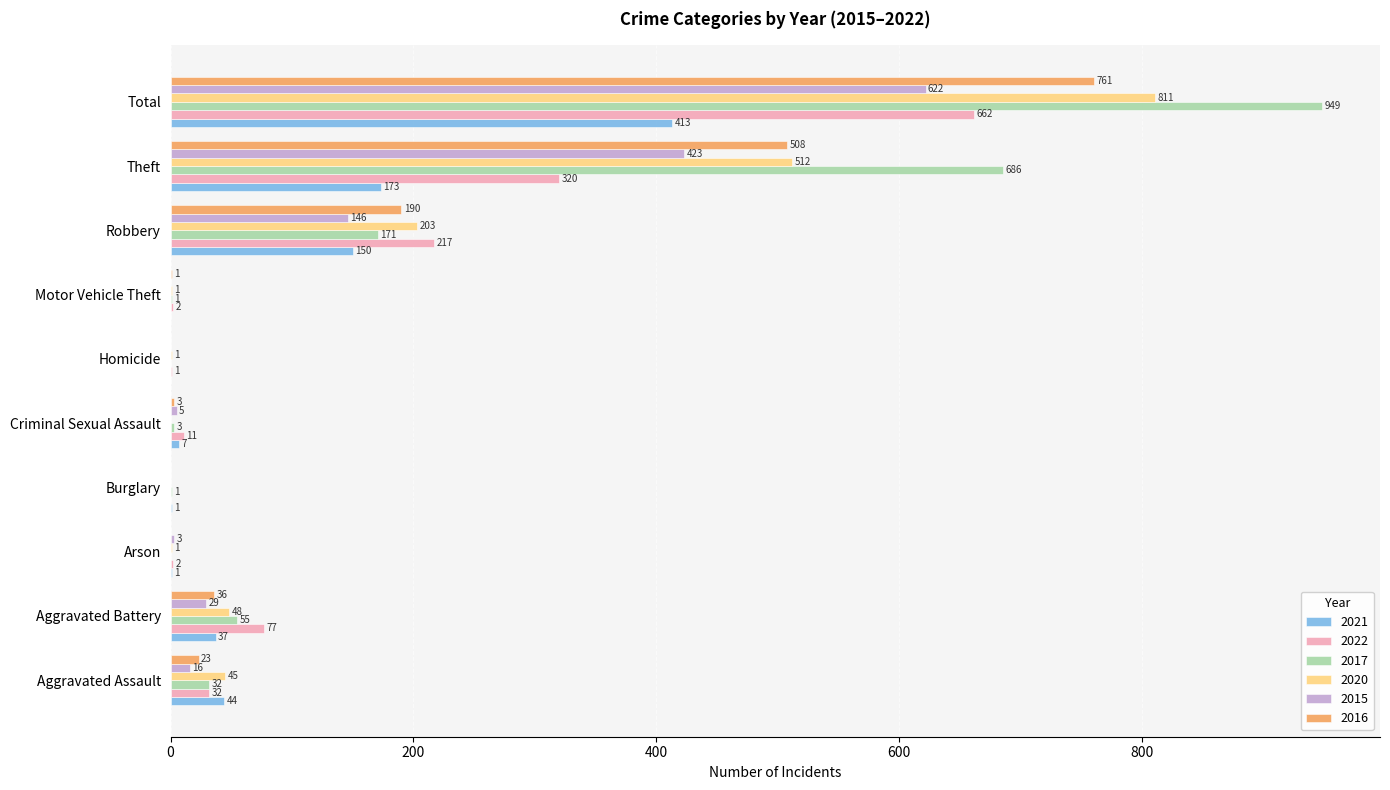

What is the highest value of the 2021 series?

413